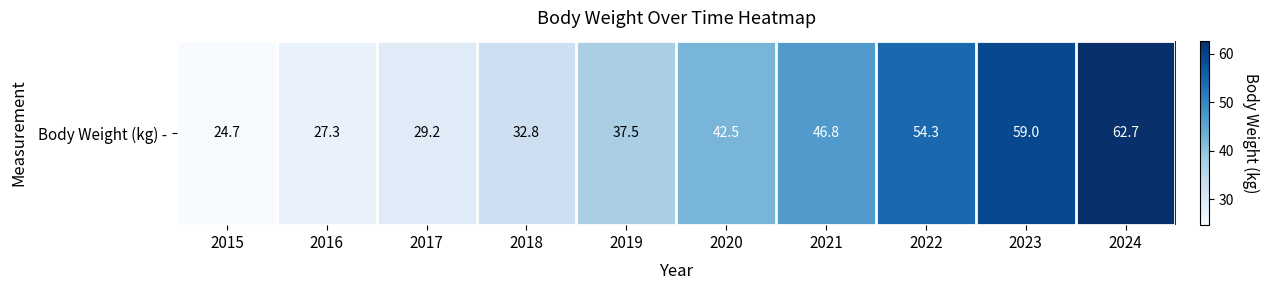

The value at 2020 is 42.5. True or false?

True